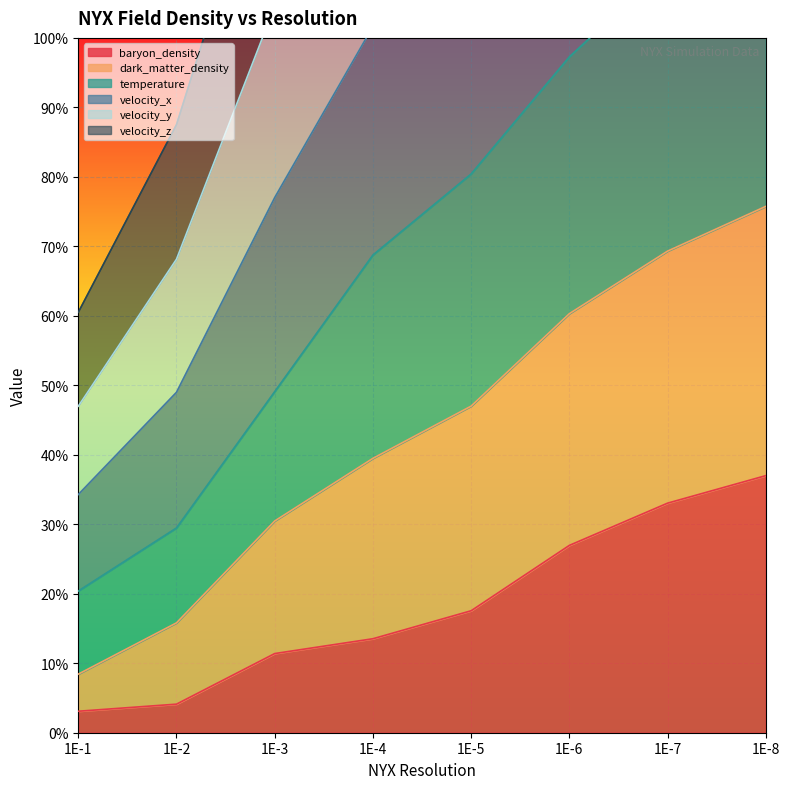

How many series are shown in this chart?

6